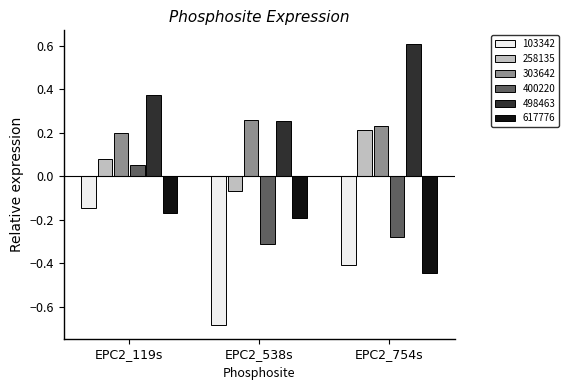

Which series has the widest spread of values?

103342